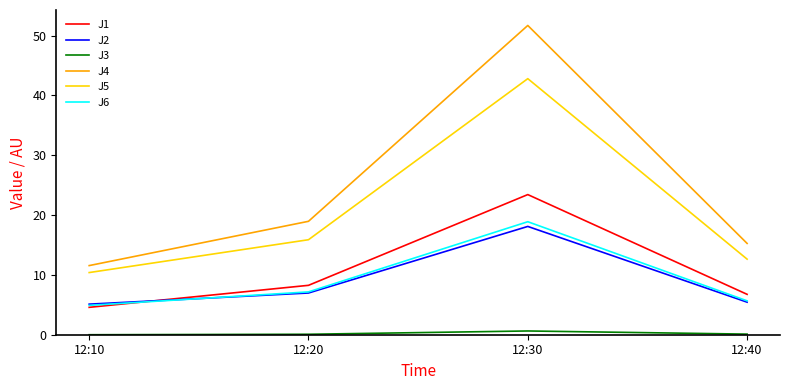

Rank the categories by J4 value from highest to lowest.

12:30, 12:20, 12:40, 12:10